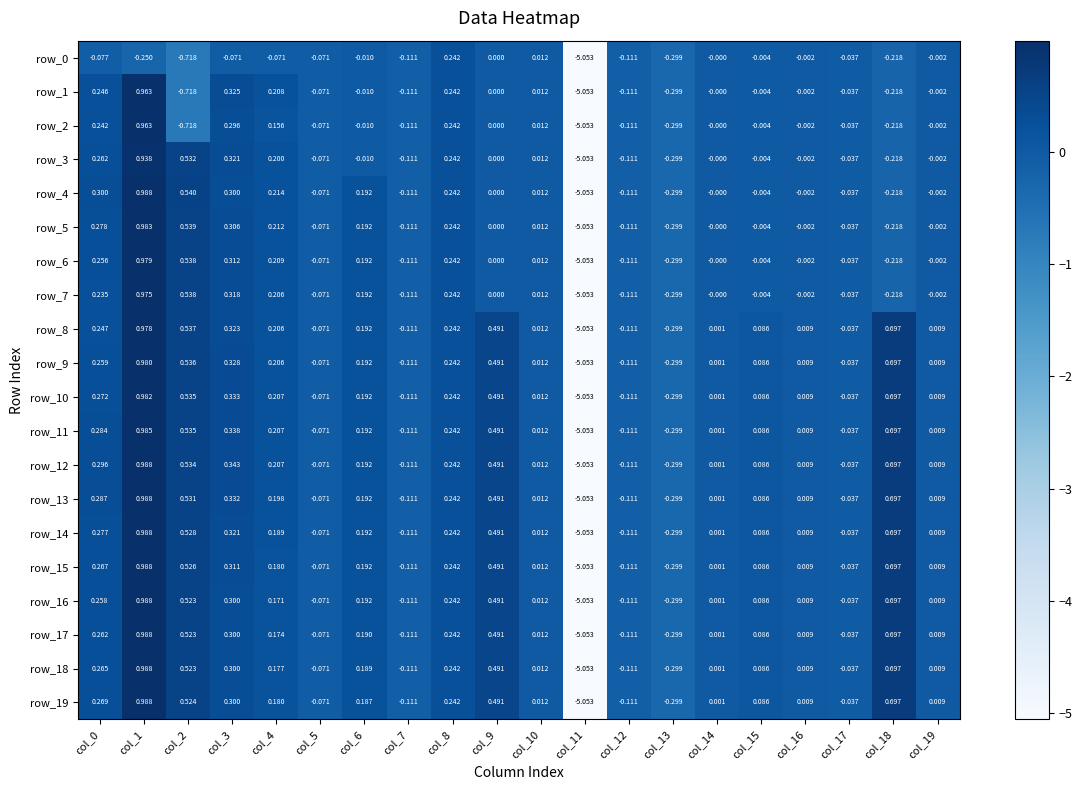

Is the value of row_14 at col_16 greater than the value of row_15 at col_12?

Yes